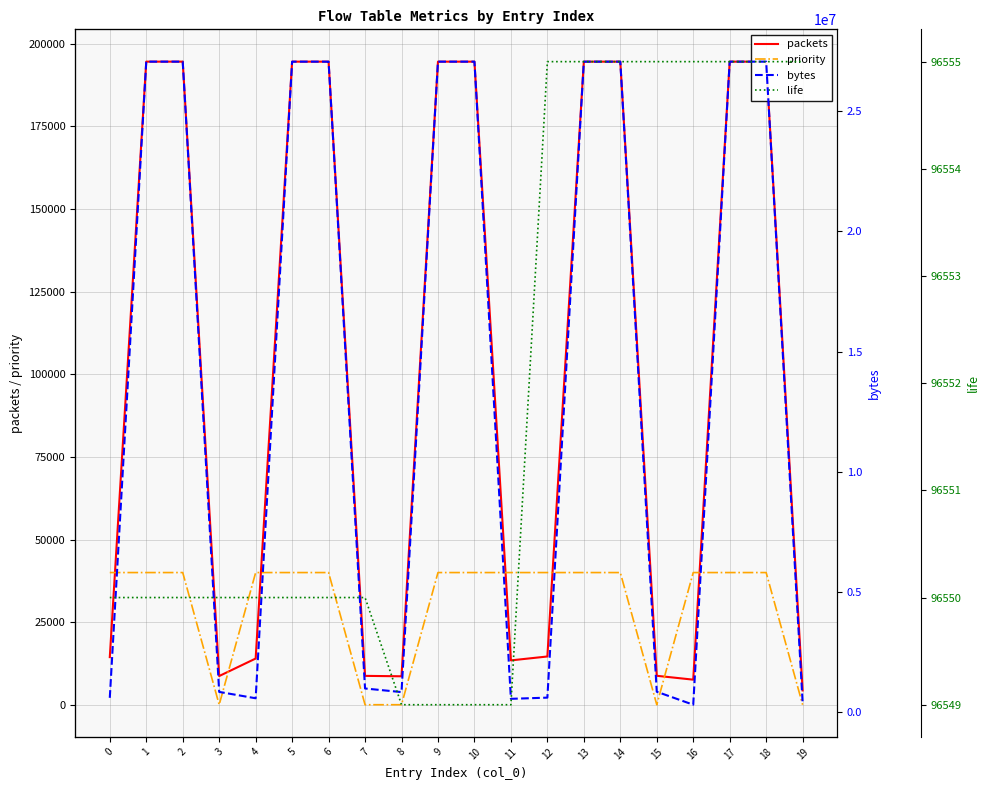

How many categories are shown in the chart?

20